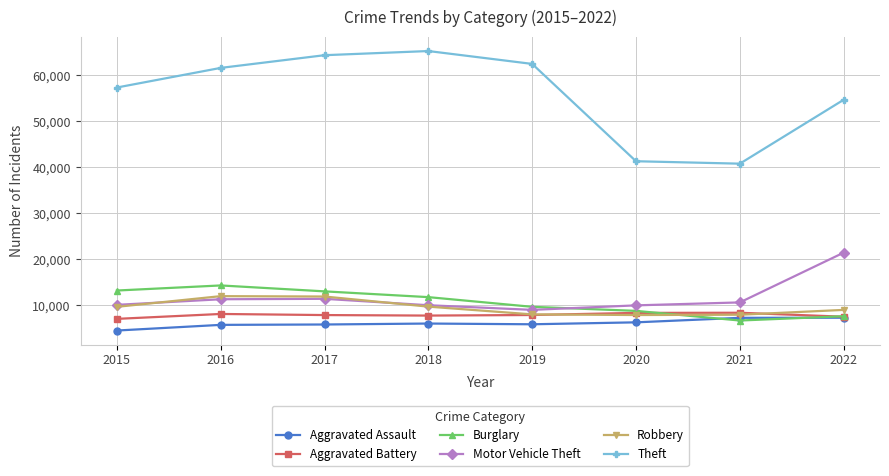

Between 2015 and 2021, which series saw the biggest shift?

Theft